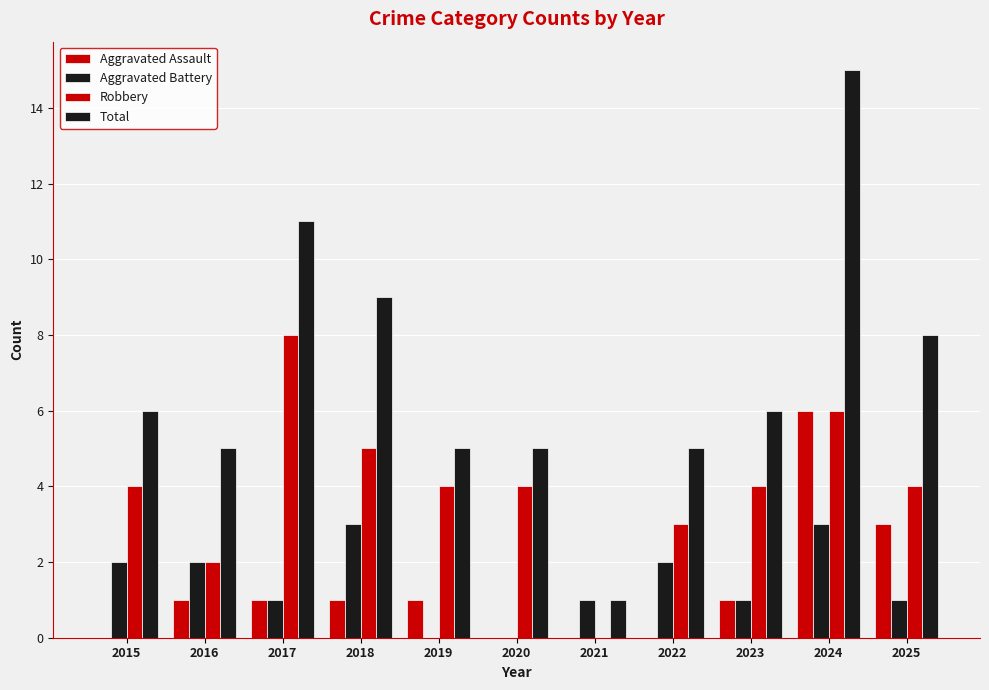

Which series has the largest range (max minus min)?

Total